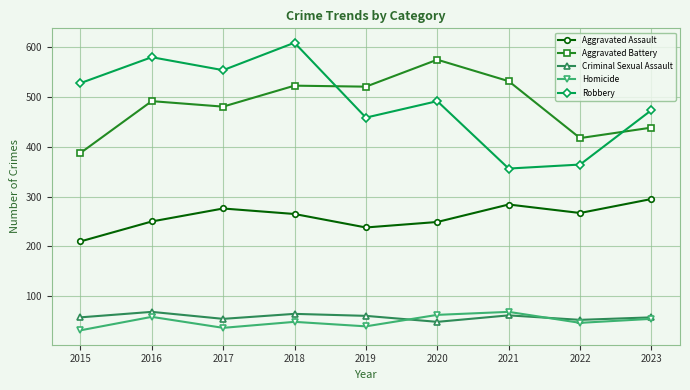

Which series has the widest spread of values?

Robbery